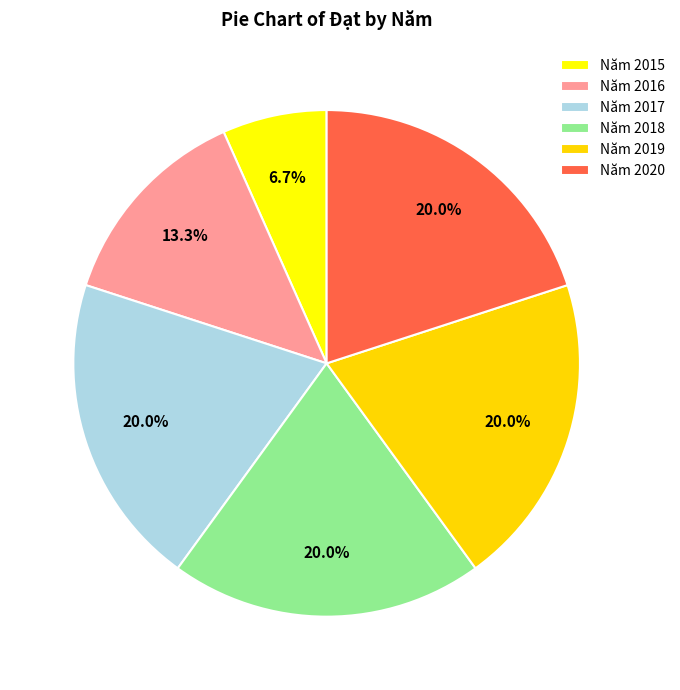

Between Năm 2015 and Năm 2019, which is larger?

Năm 2019